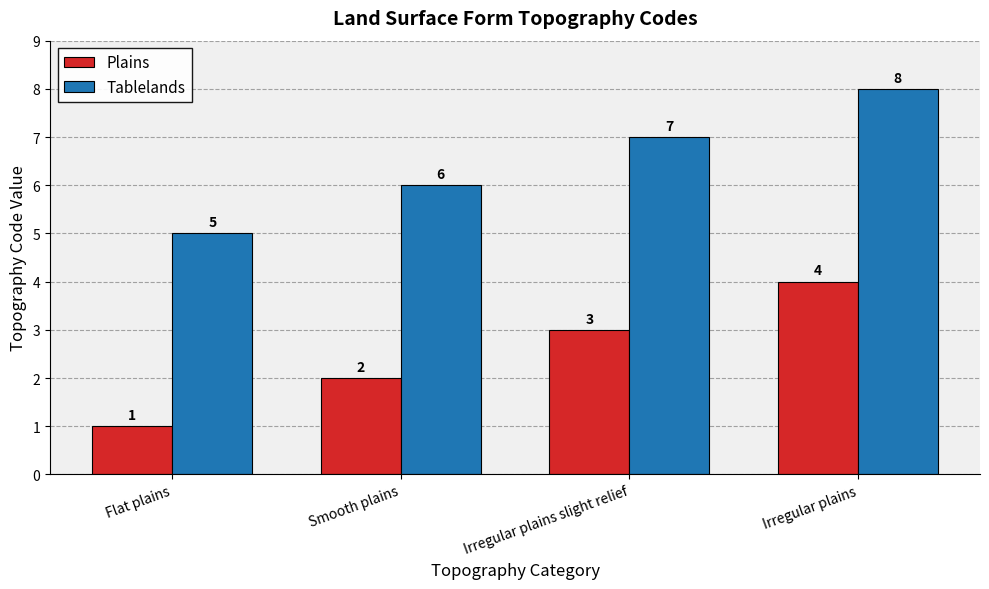

What is the spread (max minus min) of values at Smooth plains?

4